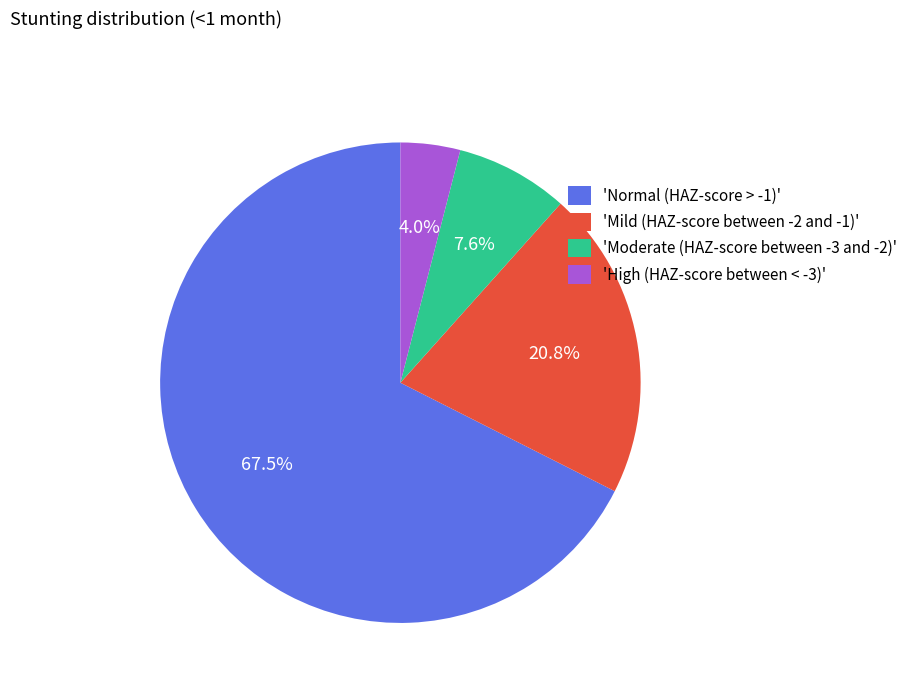

What is the majority slice?

'Normal (HAZ-score > -1)'